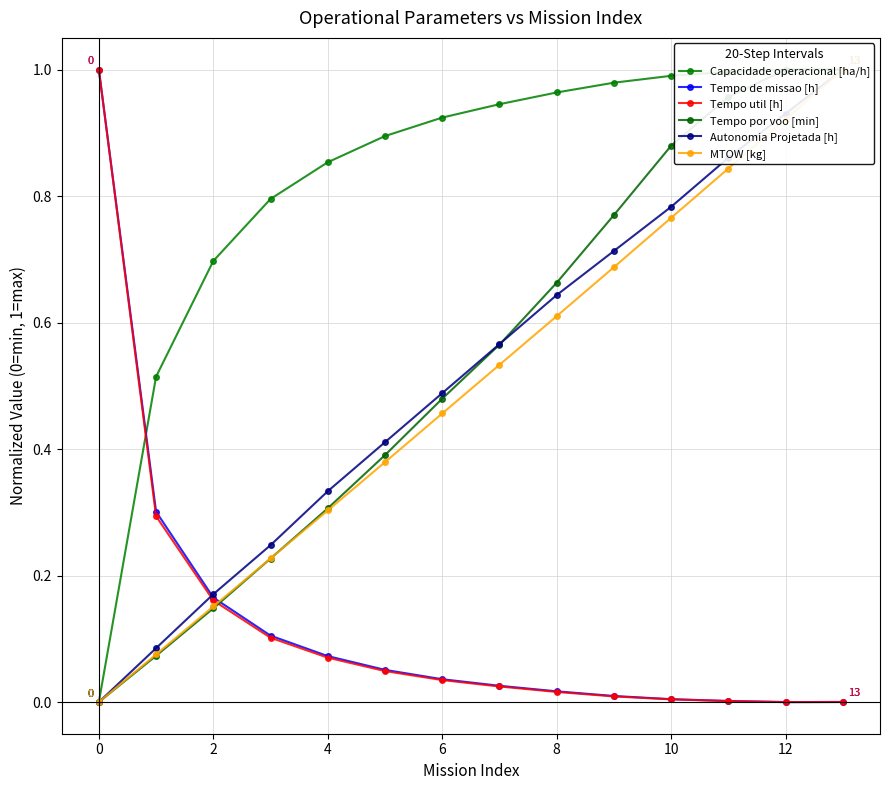

The Tempo util [h] series shows 1.0 at 0. True or false?

True